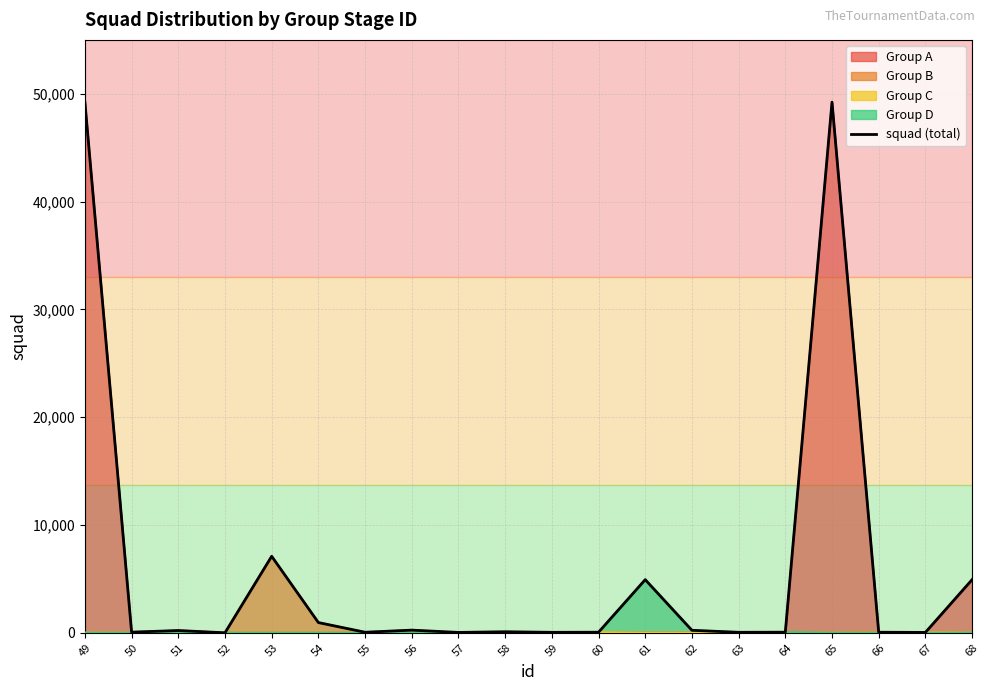

How many data points does each series have?

20